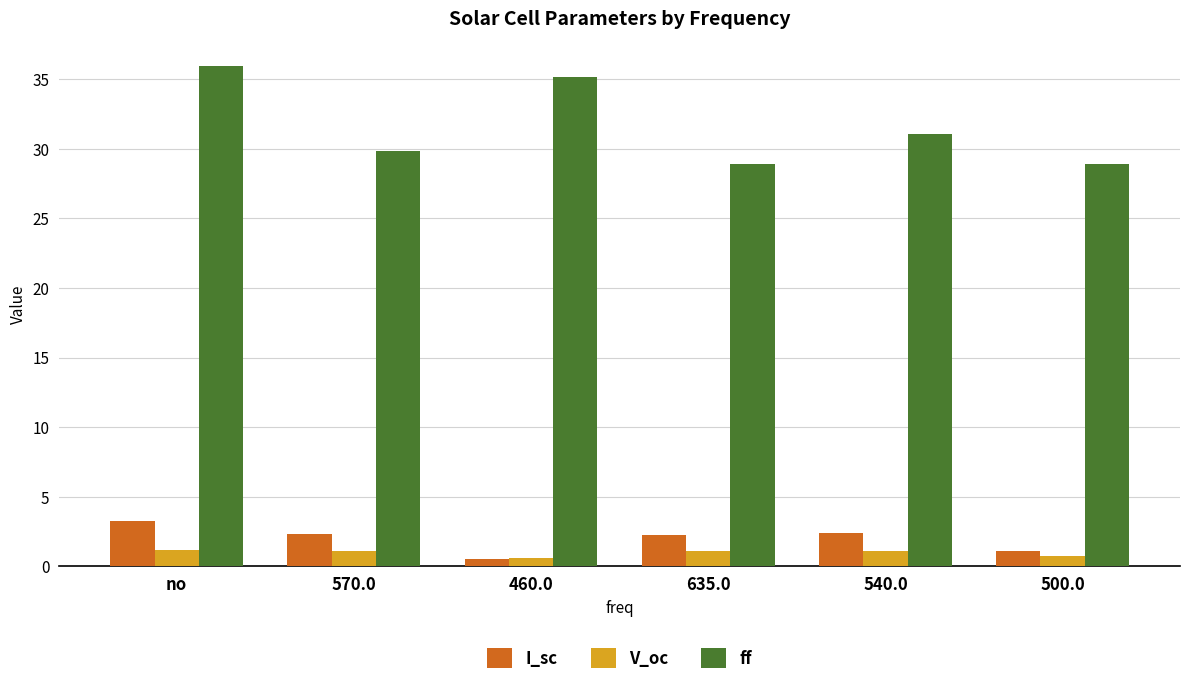

Read the V_oc value at 460.0.

0.6